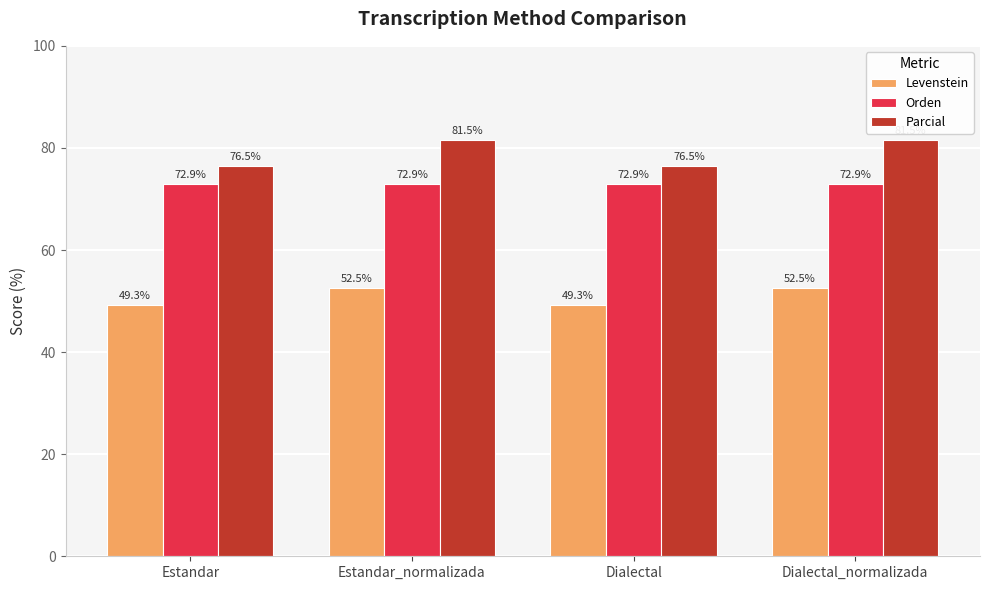

At which label does Levenstein first exceed 52?

Estandar_normalizada